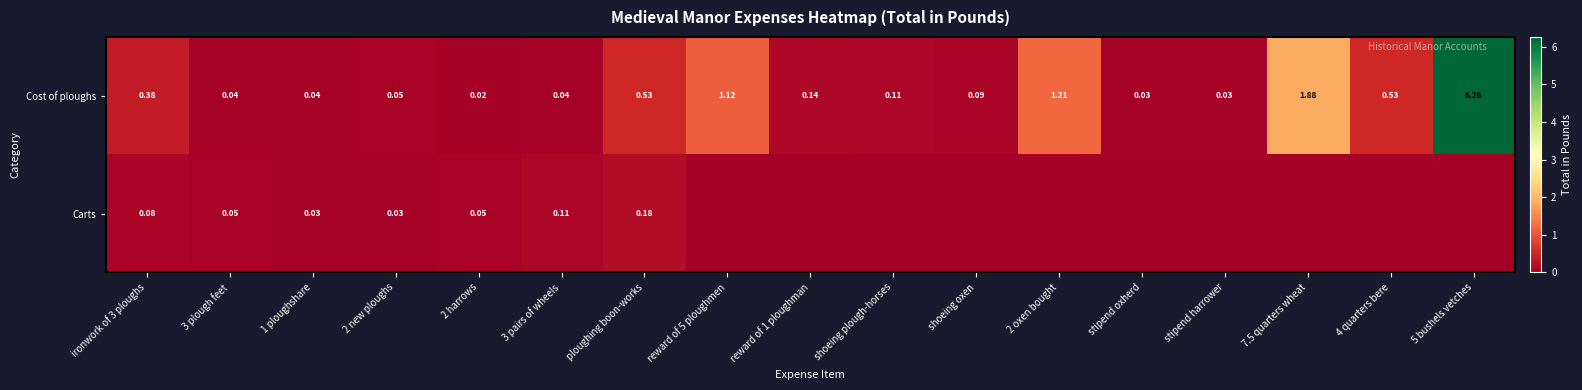

At ironwork of 3 ploughs, list the series in order from largest to smallest.

Cost of ploughs, Carts